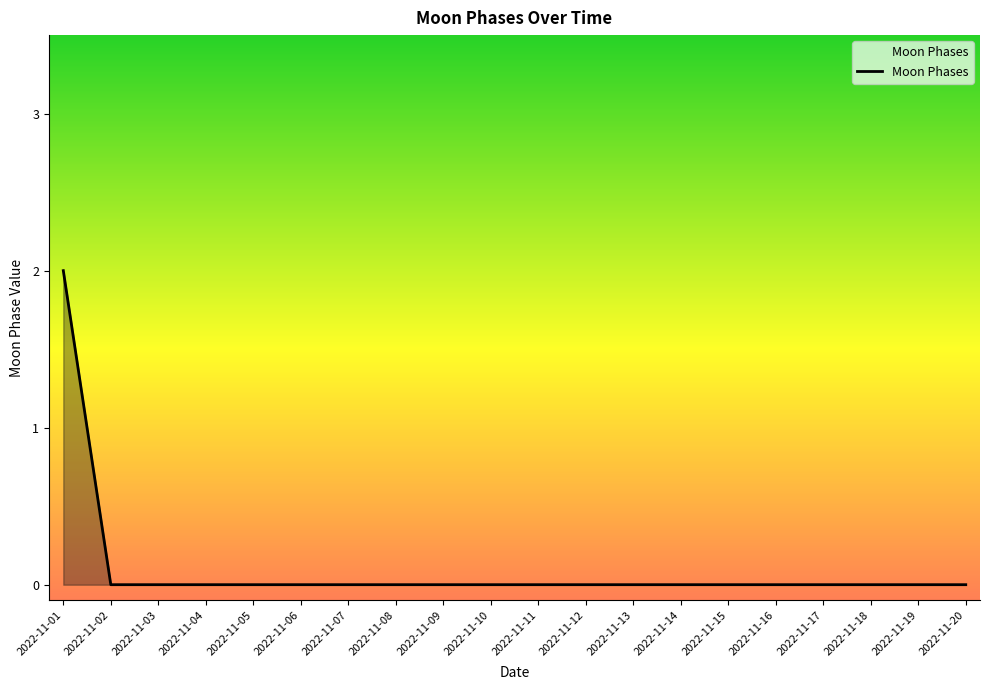

What is the difference between the maximum and minimum values?

2